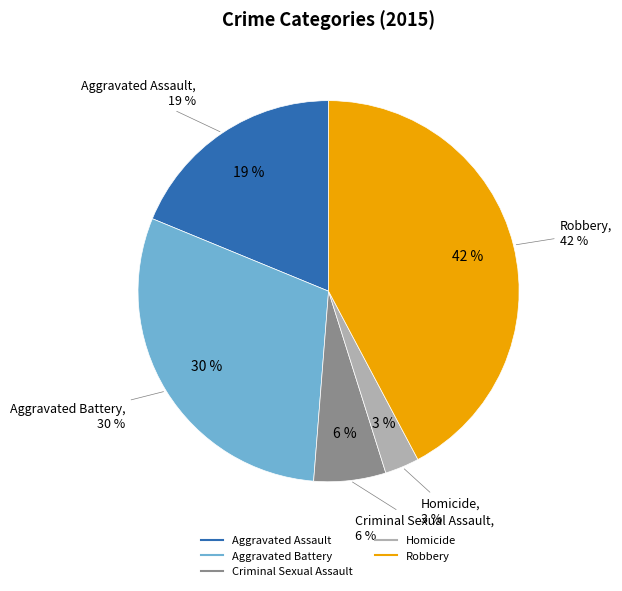

What portion of the pie excludes Homicide?

97.1%